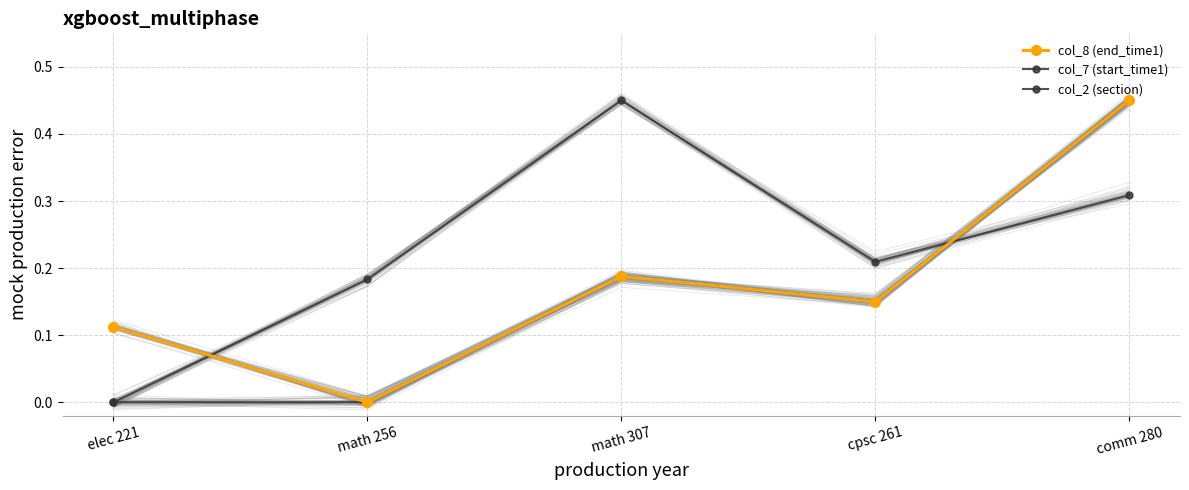

In col_8 (end_time1), how many points are lower than both neighbors (excluding endpoints)?

2